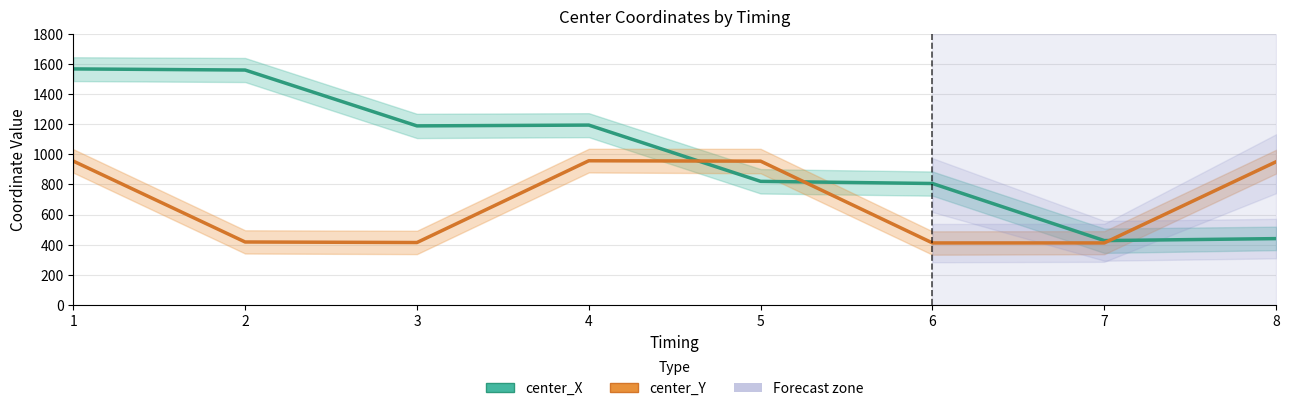

Reading right to left, list all the values displayed in this chart.

center_X (mean): 8=440.0	7=427.0	6=805.9	5=820.1	4=1193.6	3=1188.3	2=1559.0	1=1566.5
center_Y (mean): 8=950.3	7=411.4	6=411.3	5=954.2	4=956.8	3=414.1	2=417.7	1=954.7